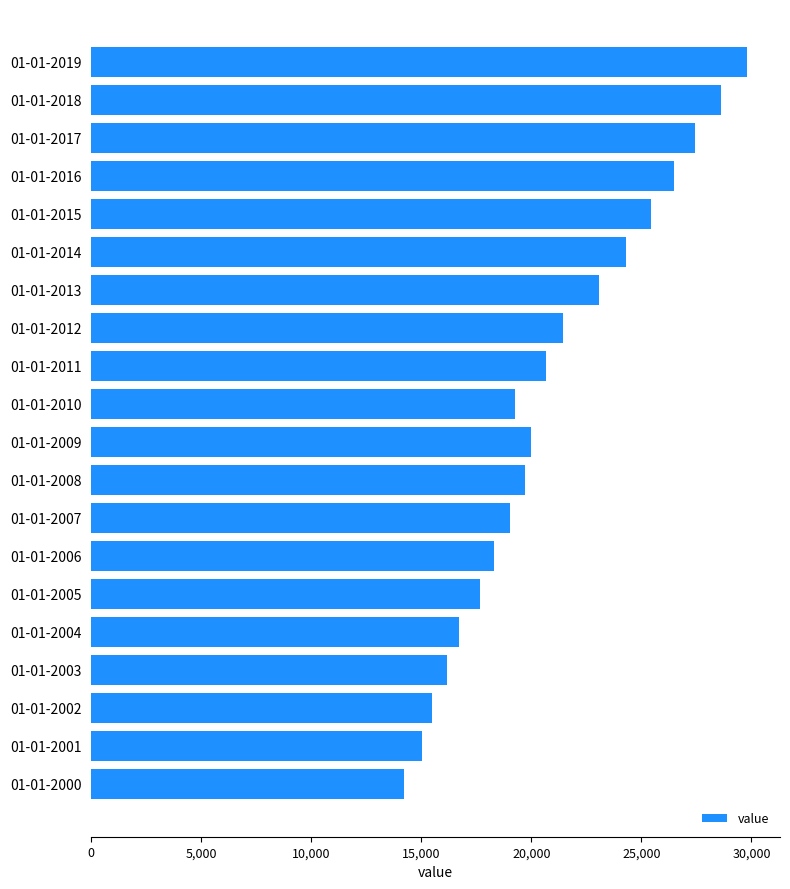

The chart shows a value of 7388.4 at 01-01-2000. True or false?

False